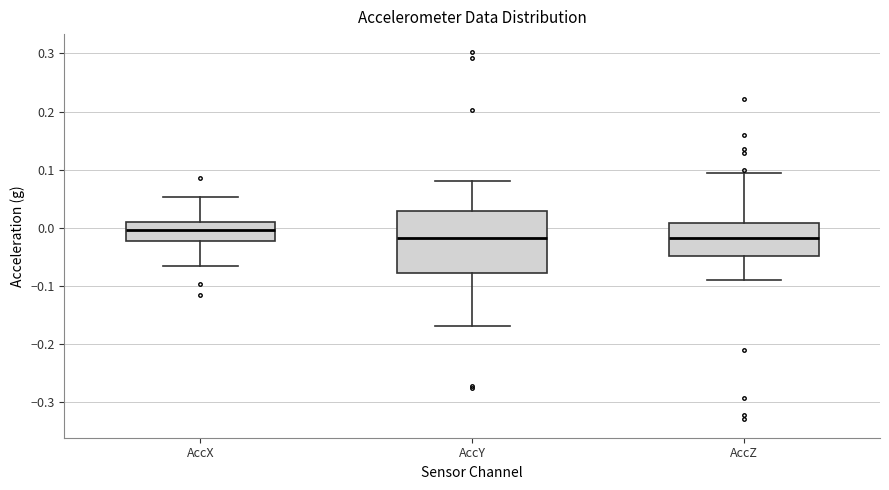

Reading left to right, read every box against the y-axis: the position of its median line, the range the box covers, and the ends of its whiskers. The values are not printed on the chart, so give them approximately, as read against the axis.

AccX: median 0.00, box -0.02 to 0.01, whiskers -0.07 to 0.05
AccY: median -0.02, box -0.08 to 0.03, whiskers -0.17 to 0.08
AccZ: median -0.02, box -0.05 to 0.01, whiskers -0.09 to 0.09